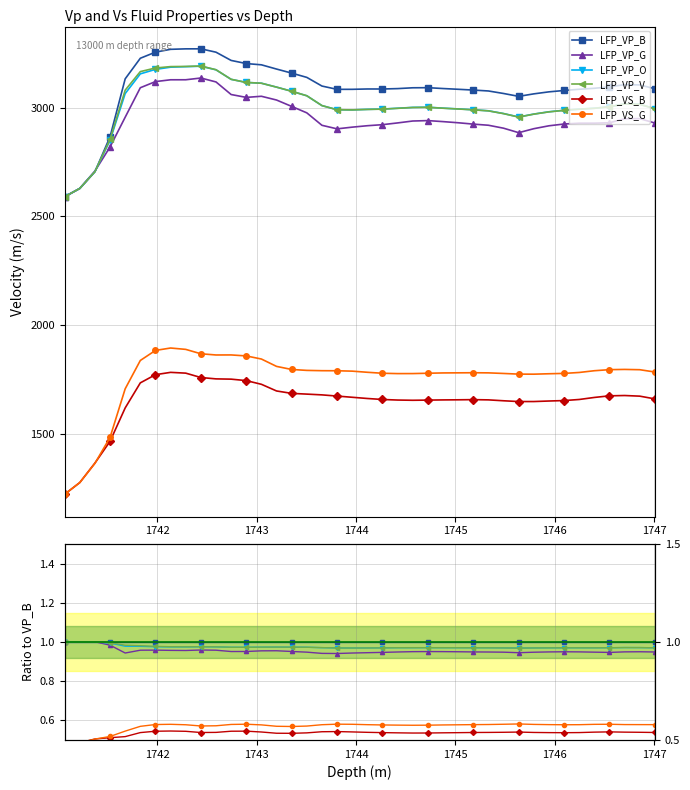

True or false: LFP_VP_B and LFP_VS_G intersect in this chart.

False